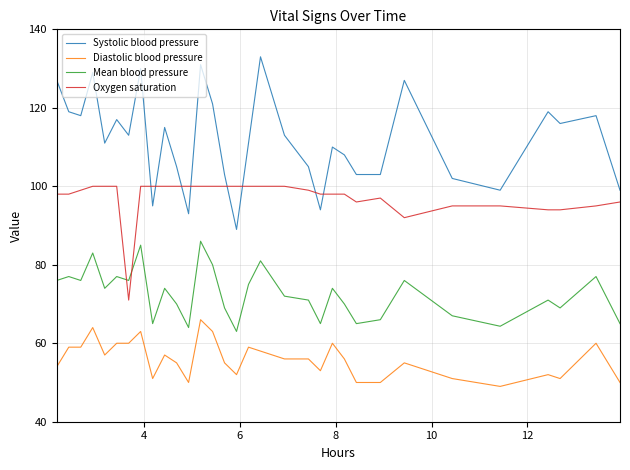

What is the greatest value displayed?

133.0